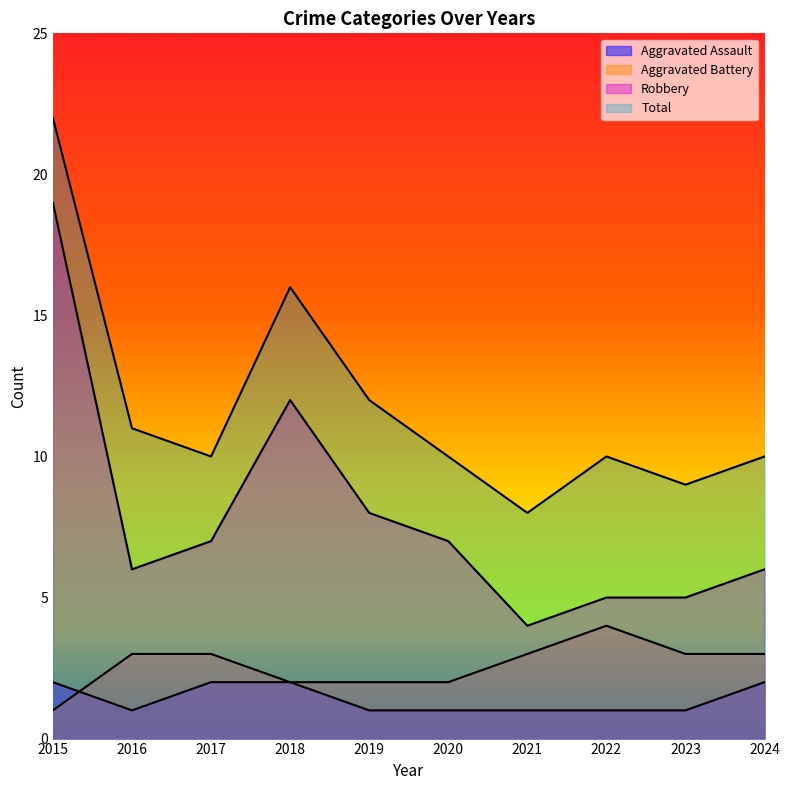

True or false: Robbery has more than 2 interior local peaks.

False